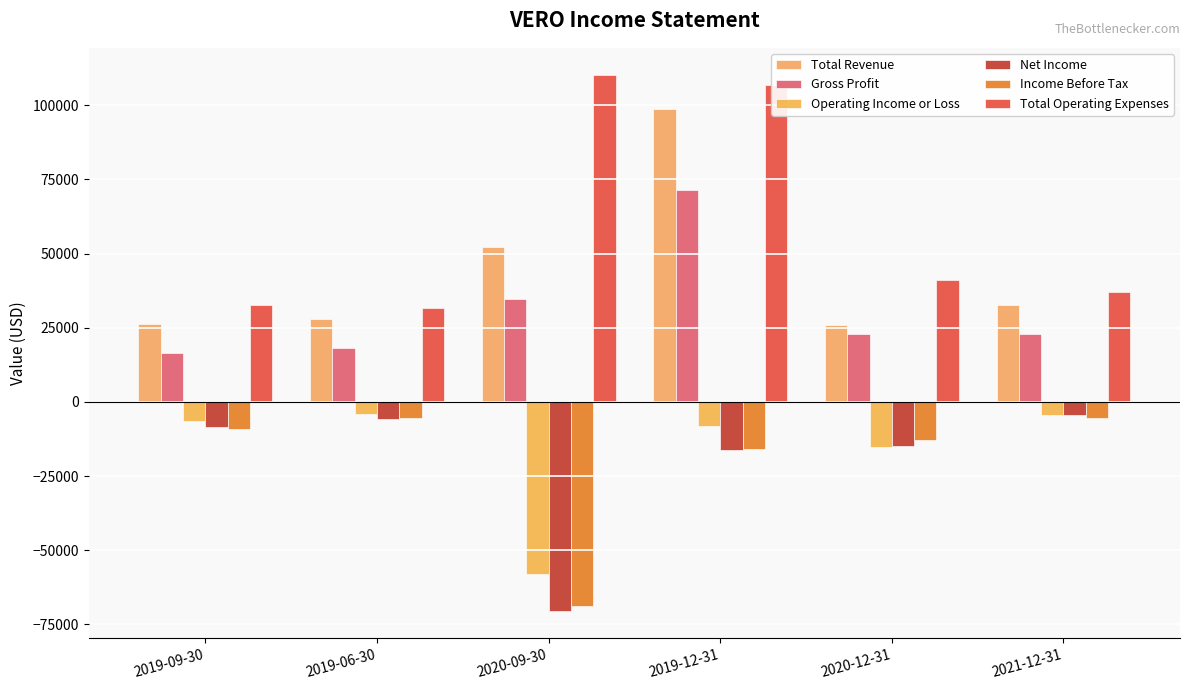

Where is Net Income nearest to the value -37450?

2019-12-31